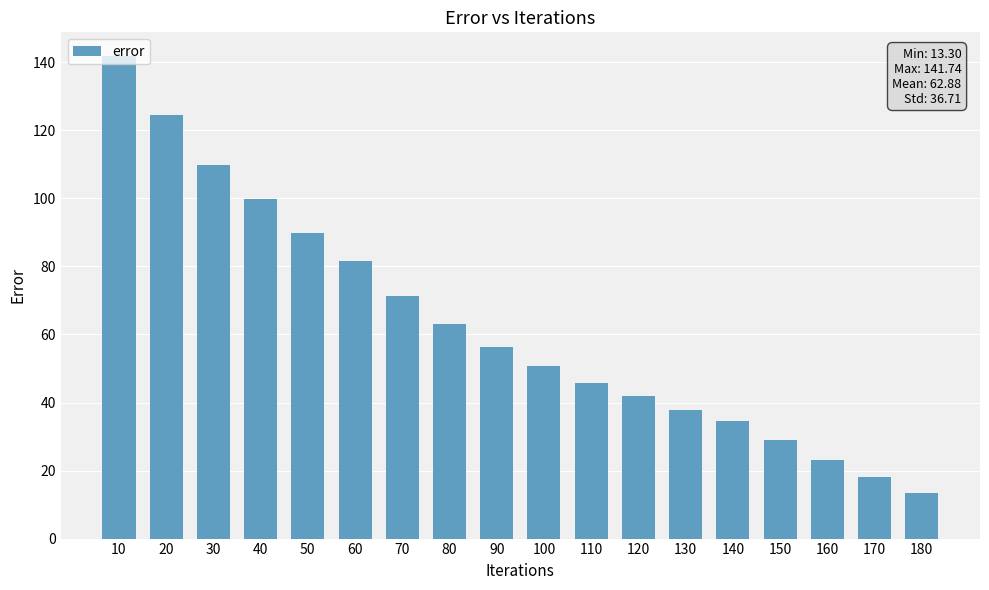

At which category does the chart reach its minimum across all series?

180